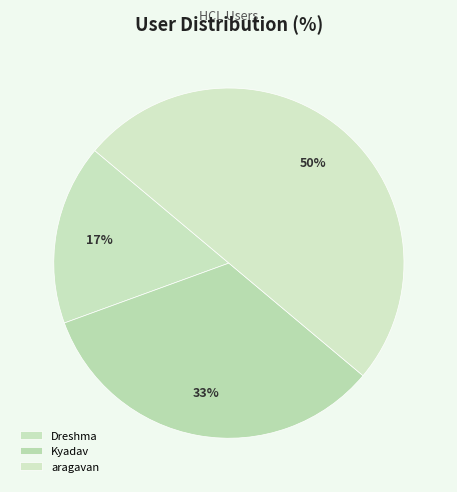

Which category has the smallest portion of the pie?

Dreshma